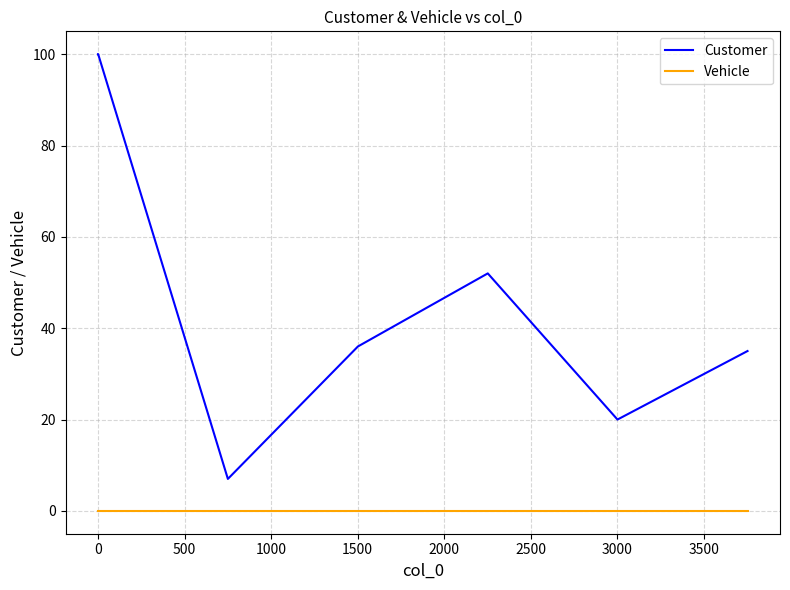

Reading left to right, list all the values displayed in this chart.

Customer: 100	100	7	36	52	20	35
Vehicle: 0	0	0	0	0	0	0